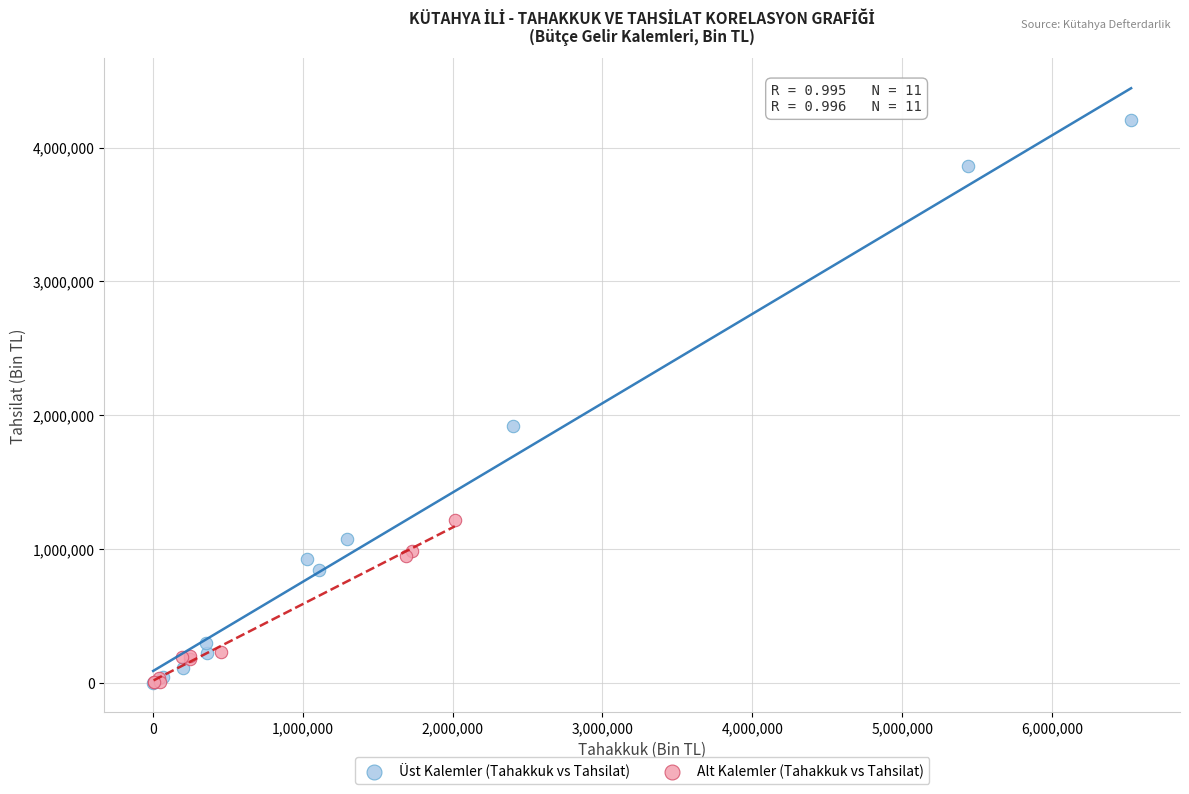

Which series has the widest spread of Y values?

Üst Kalemler (Tahakkuk vs Tahsilat)